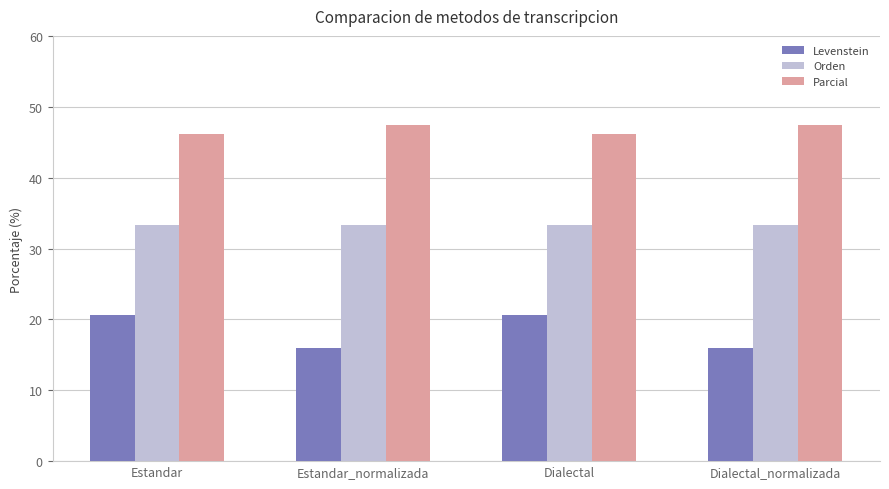

What is the minimum value shown in the chart?

16.0